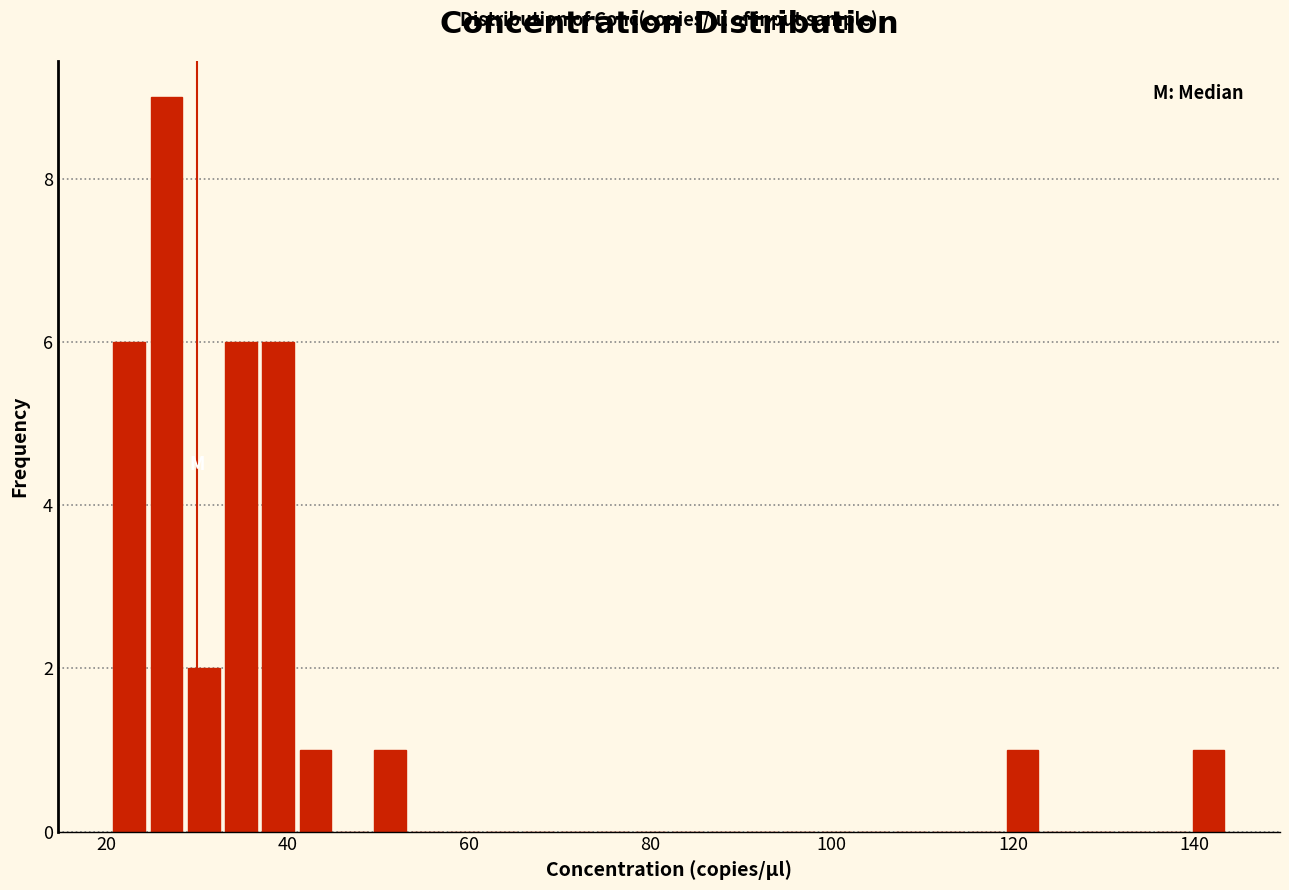

Around what value on the x-axis is the tallest bar? Give the approximate position of its centre, as read against the axis.

26